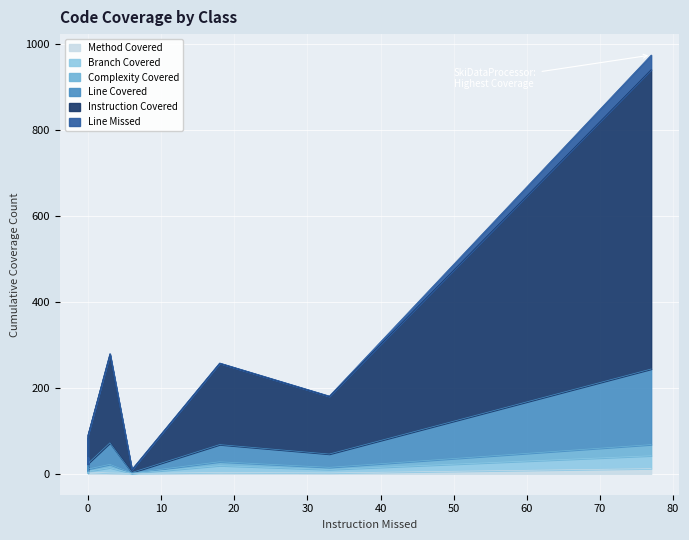

How many lines are shown in the chart?

6